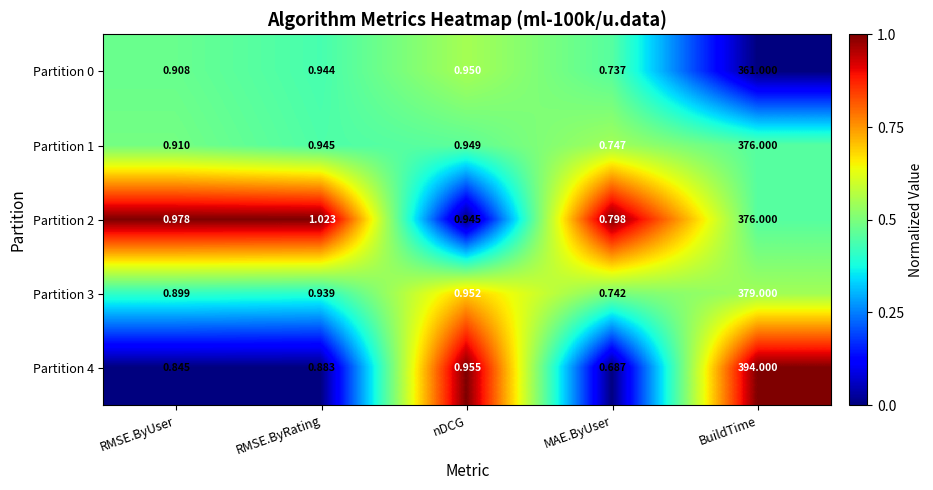

Rank the categories by Partition 4 value from lowest to highest.

MAE.ByUser, RMSE.ByUser, RMSE.ByRating, nDCG, BuildTime